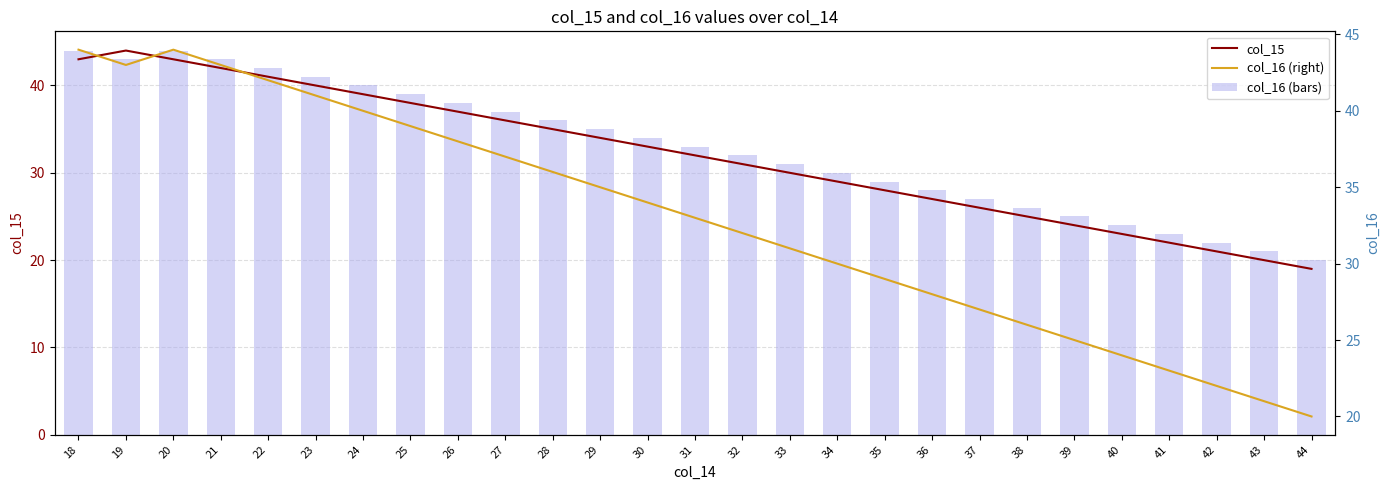

Which series has the widest spread of values?

col_15